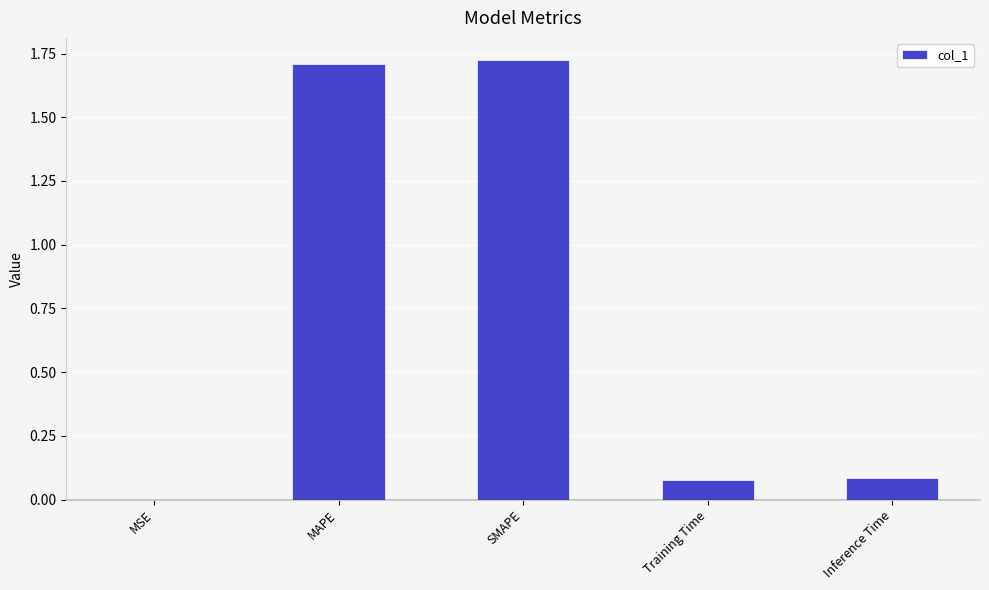

What is the sum of the values at Inference Time and MAPE?

1.8